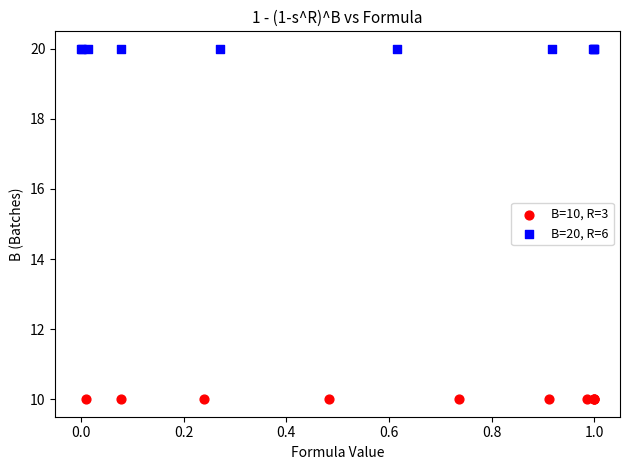

What are all the series names shown in the legend?

B=10, R=3, B=20, R=6